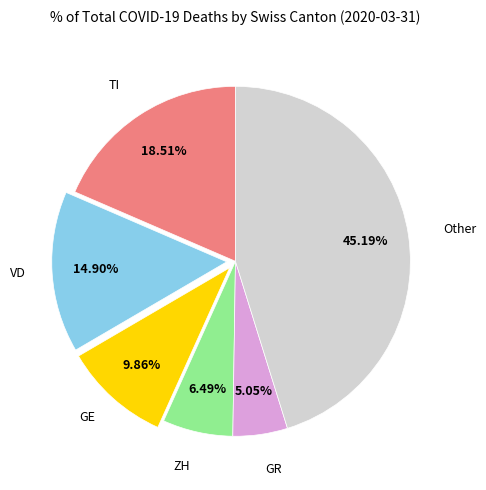

Does any single category account for the majority?

No